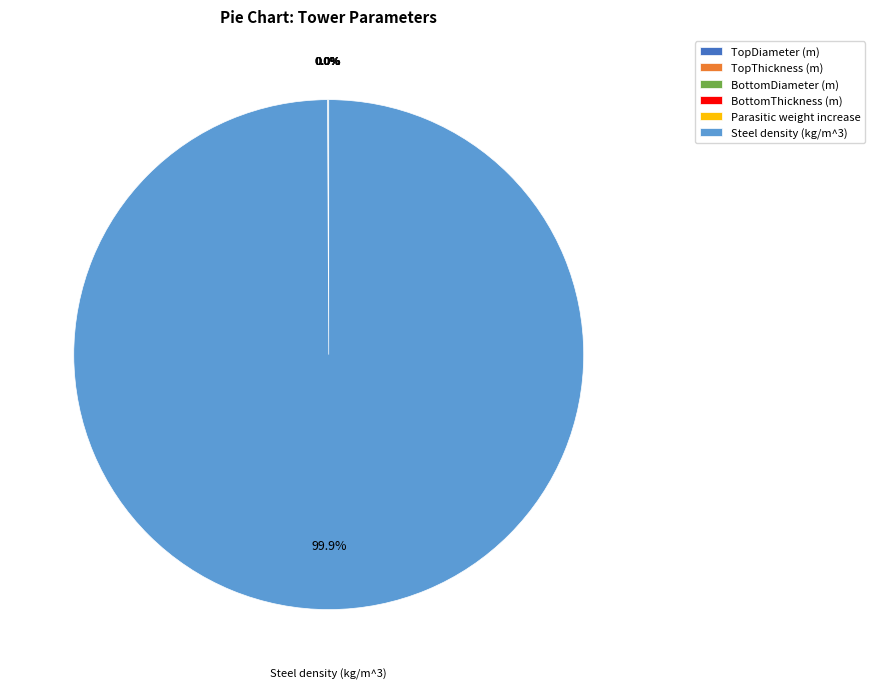

Which slice is the largest?

Steel density (kg/m^3)